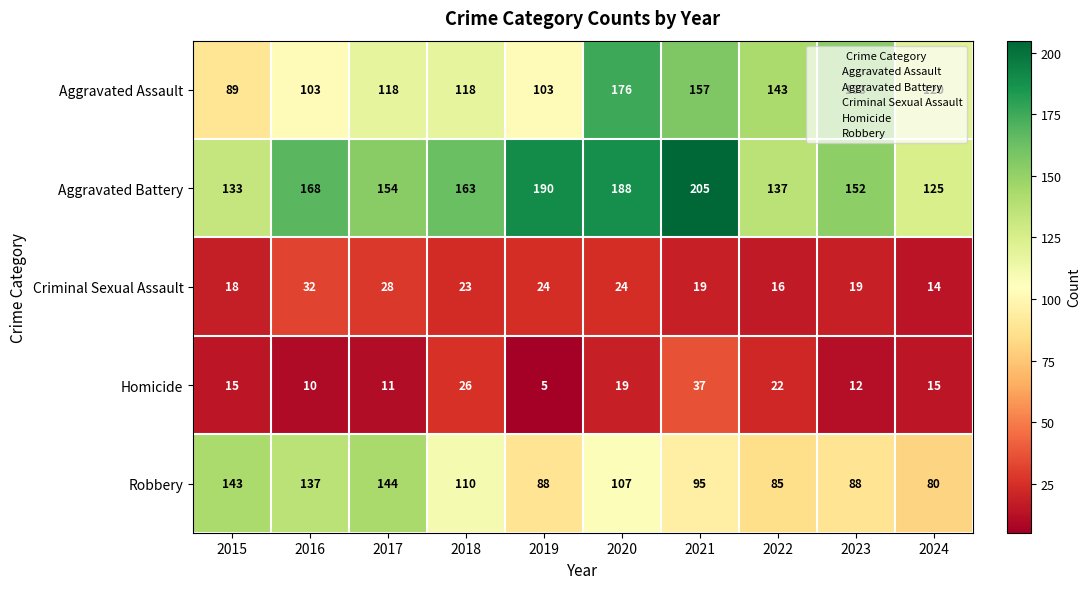

Which series has the largest range (max minus min)?

Aggravated Assault